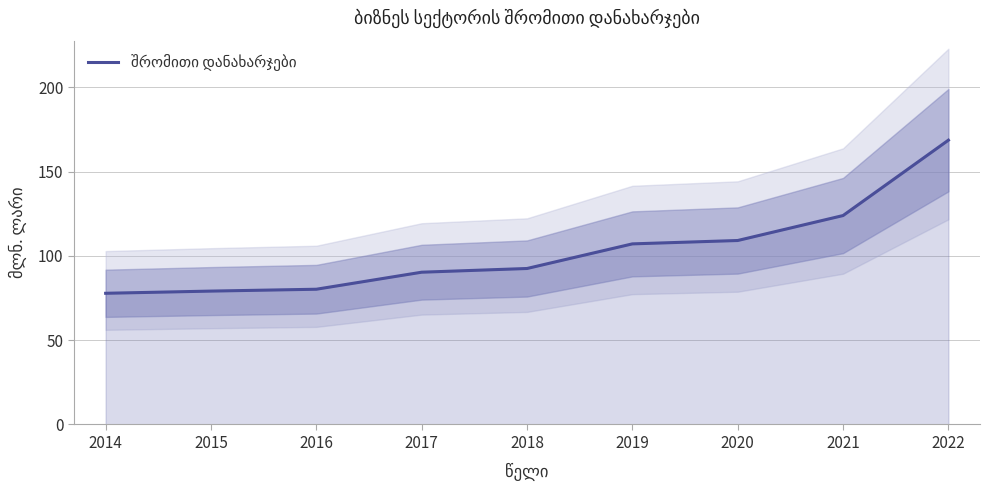

What is the sum of all values?

928.6